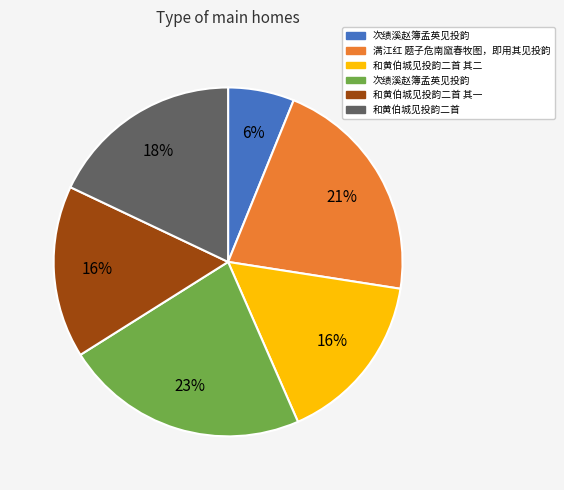

To the nearest percent, what is the average slice percentage?

17%